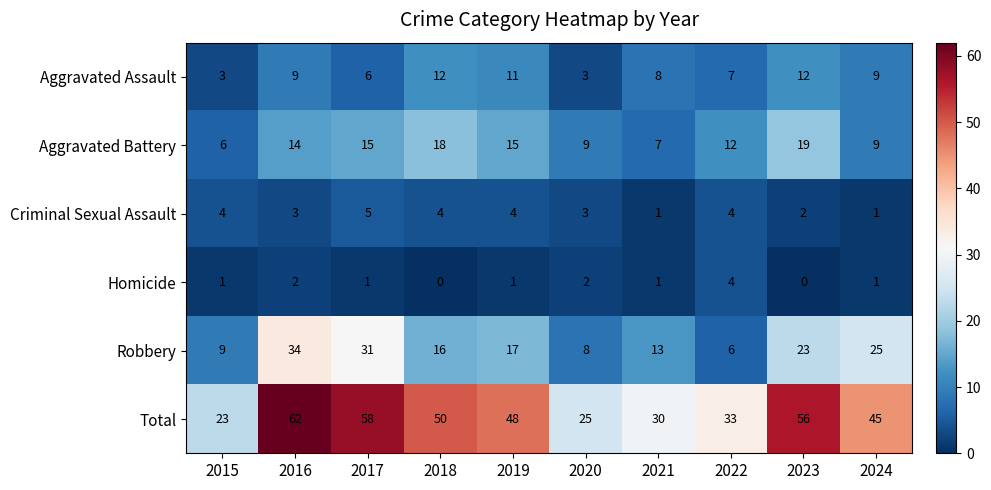

Read the Aggravated Battery value at 2018.

18